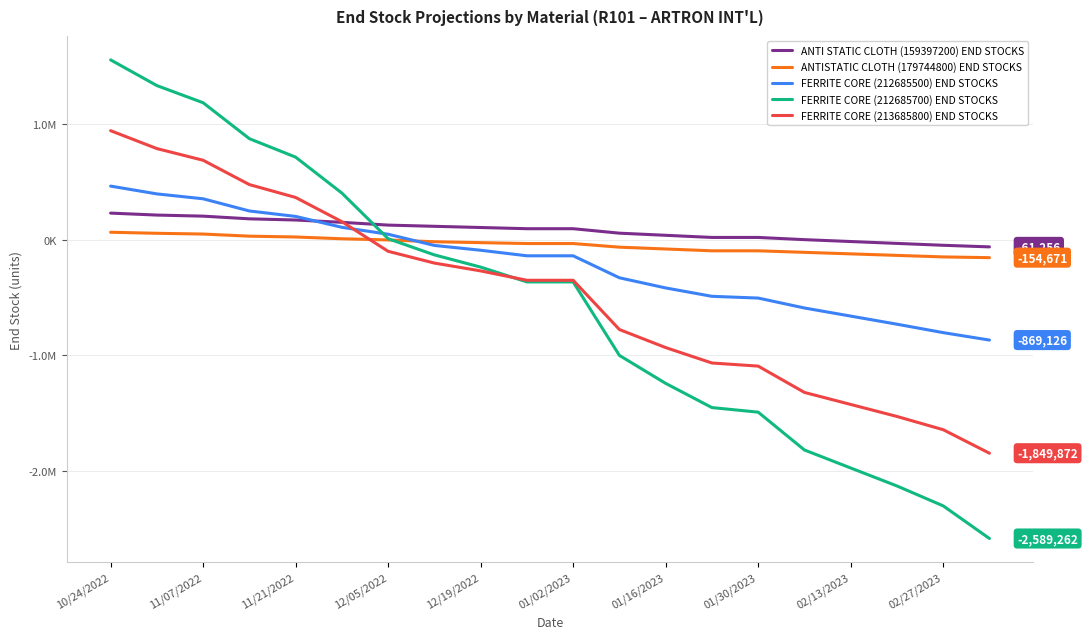

Which series has the largest total across all categories?

ANTI STATIC CLOTH (159397200) END STOCKS